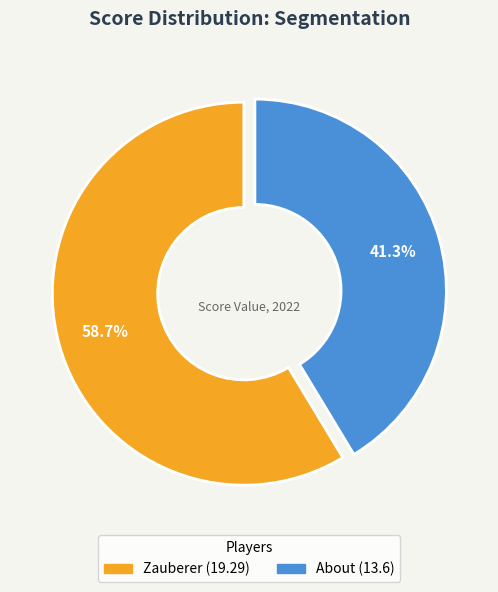

Rank the categories by value from highest to lowest.

Zauberer, About